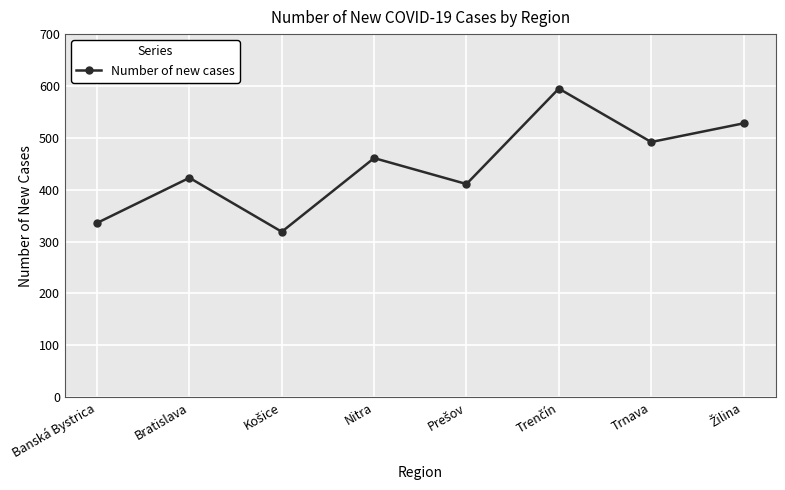

How many lines are shown in the chart?

1